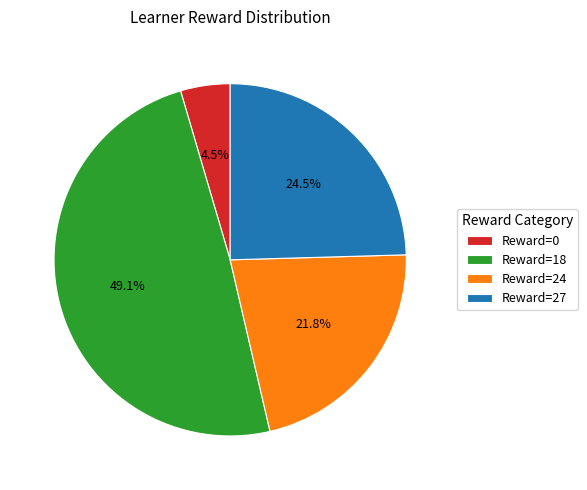

Between Reward=24 and Reward=0, which is larger?

Reward=24